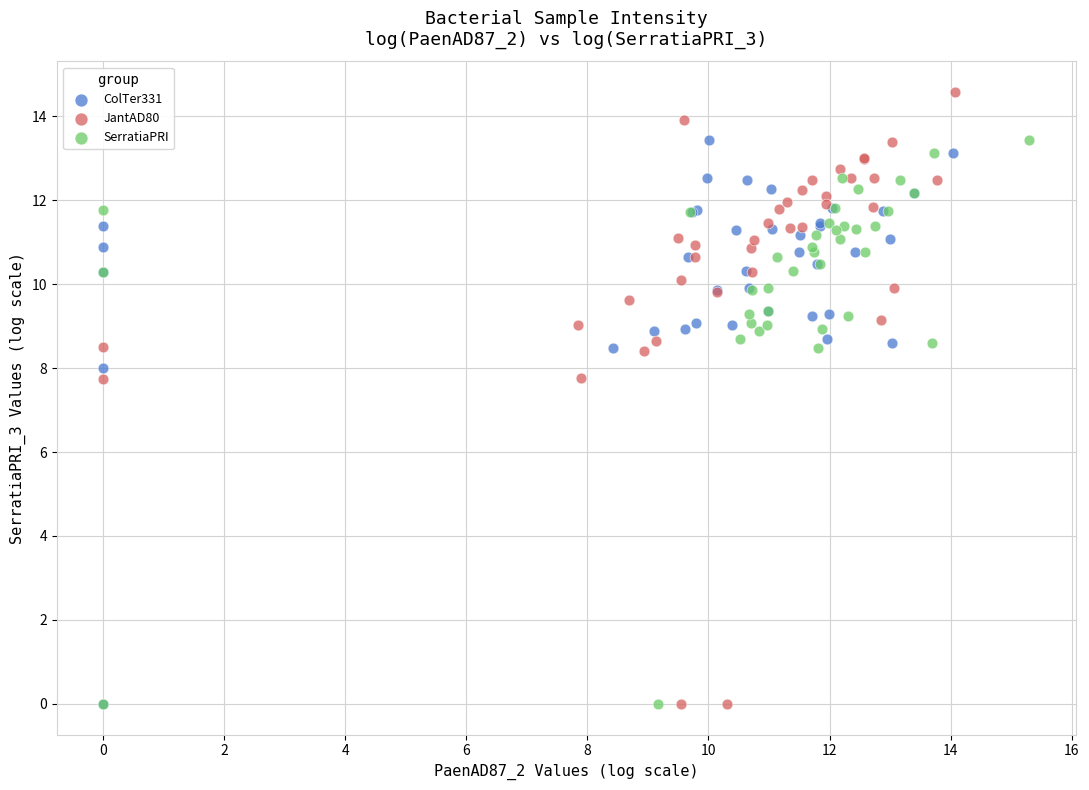

Which series contains the highest Y value?

JantAD80